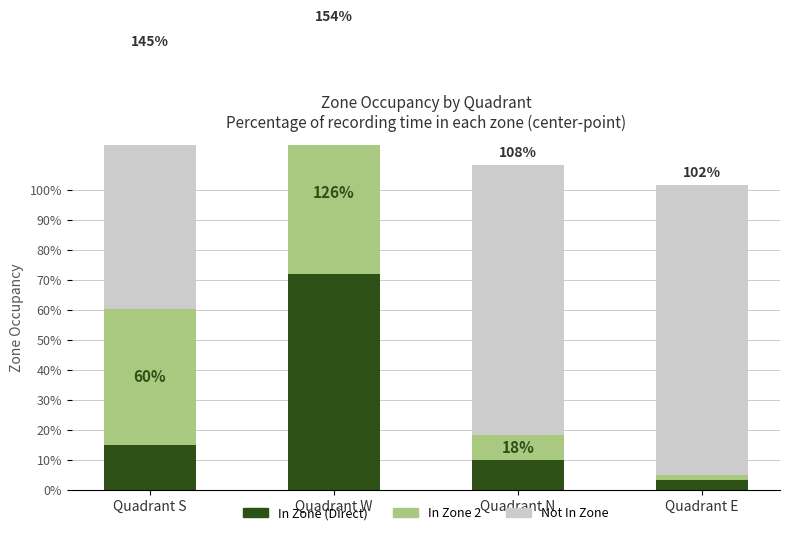

Are the bars horizontal?

No